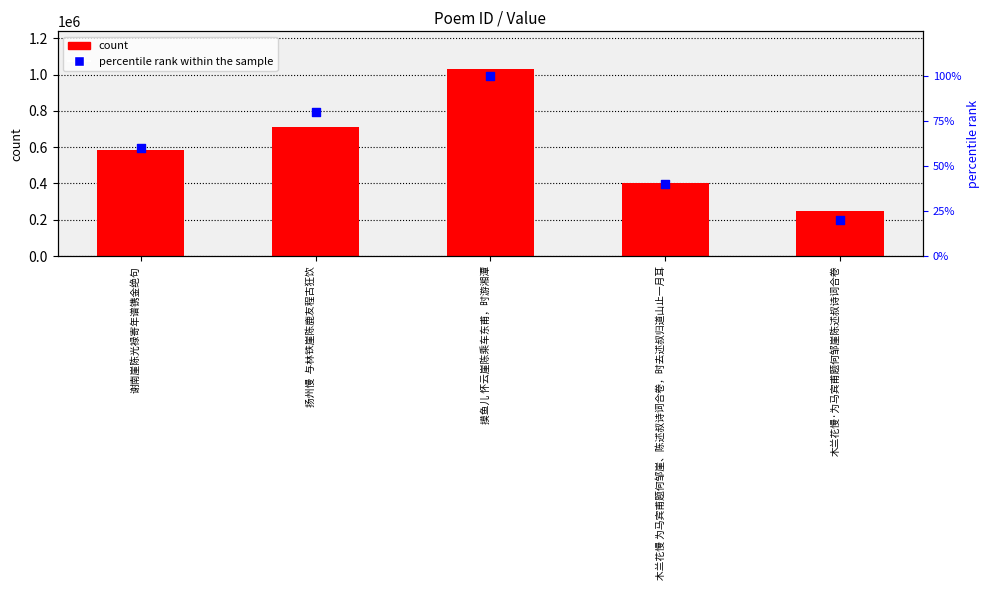

At which category is the sum across all series the highest?

摸鱼儿 怀云崖陈乘车东甫，时游湘潭